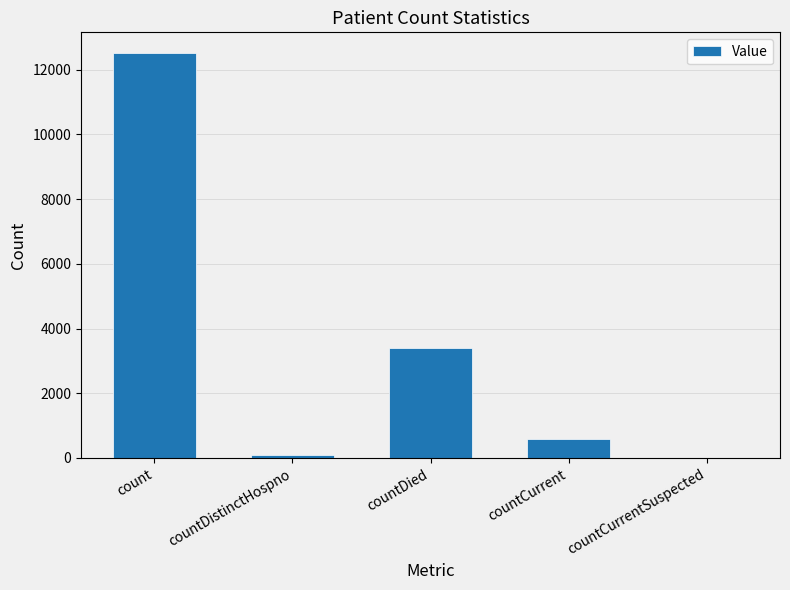

The value at countCurrentSuspected is 4515. True or false?

False